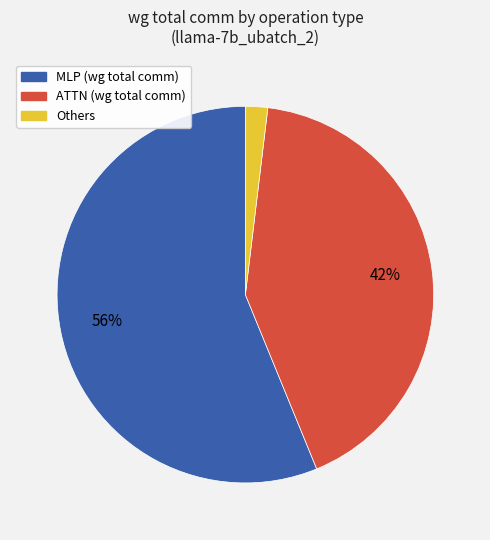

Is there a majority slice in this chart?

Yes